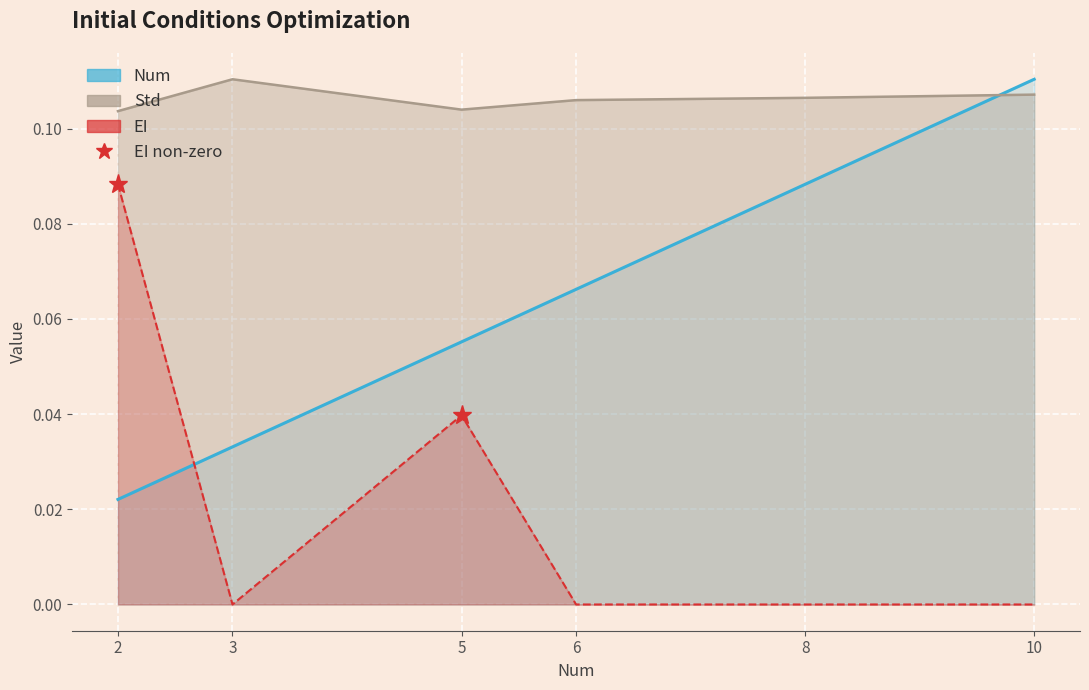

What are all the series names shown in the legend?

Num, Std, EI